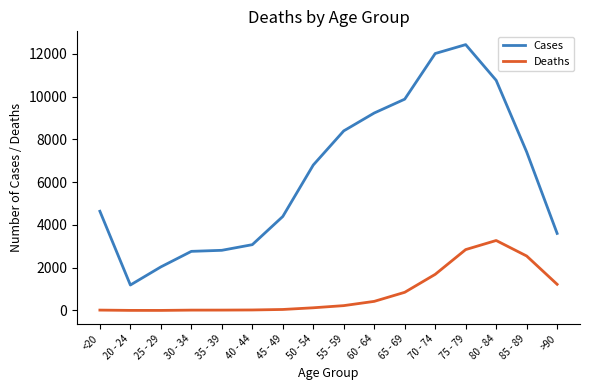

What is the difference between the maximum and minimum values in the Cases series?

11243